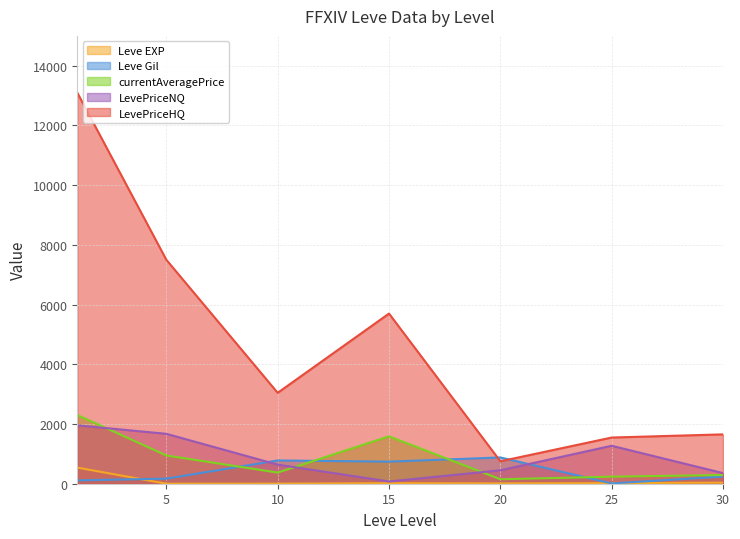

How many lines are shown in the chart?

5